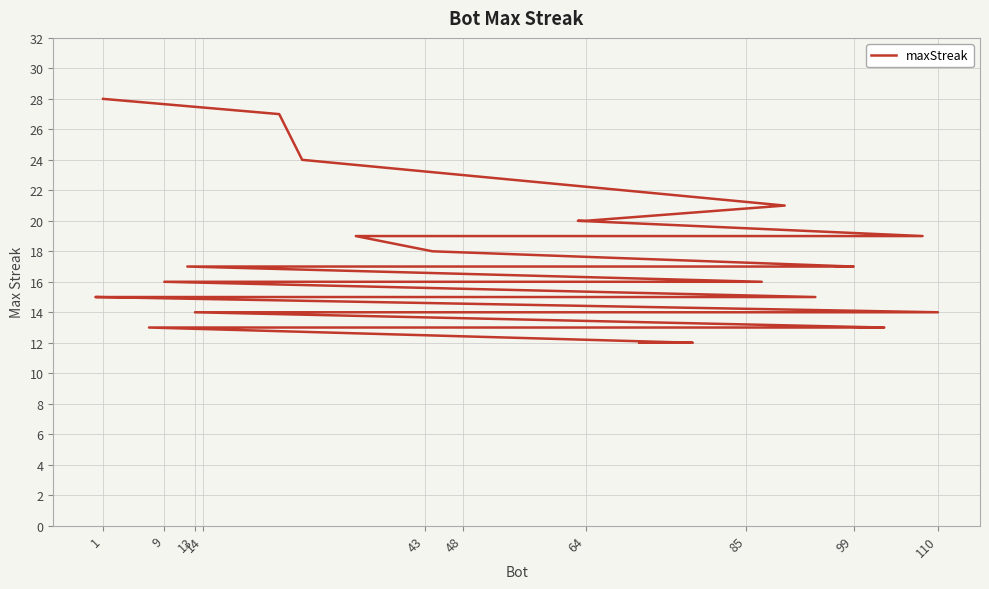

What is the greatest value displayed?

28